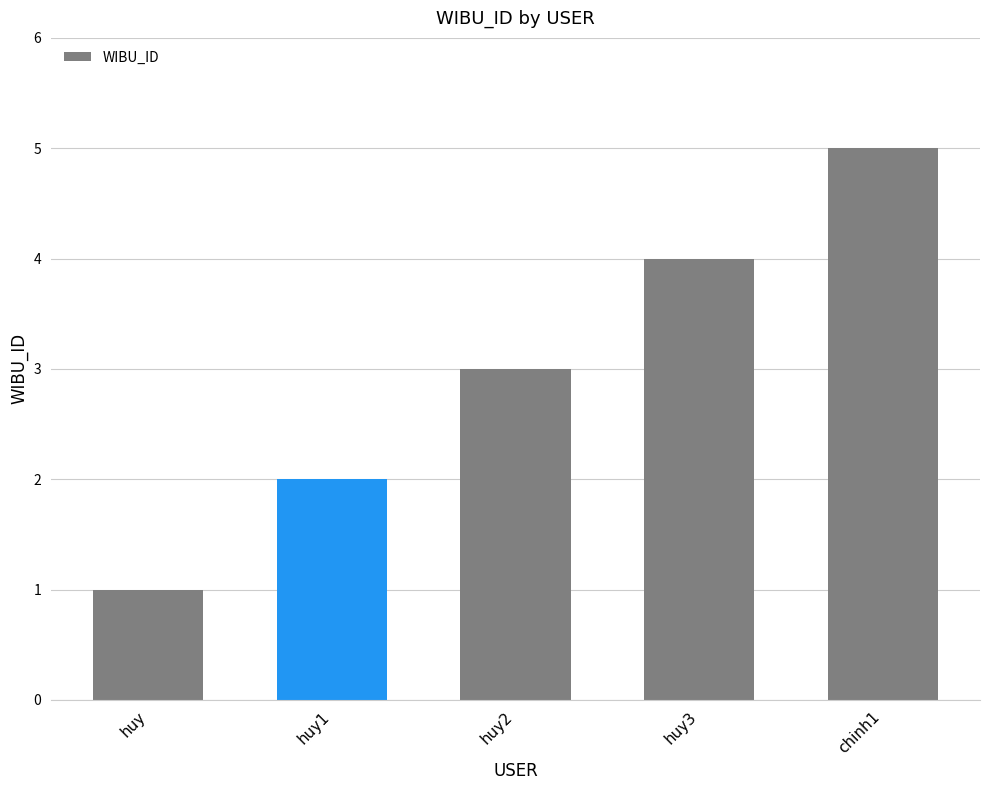

Which has a higher value, huy1 or huy2?

huy2